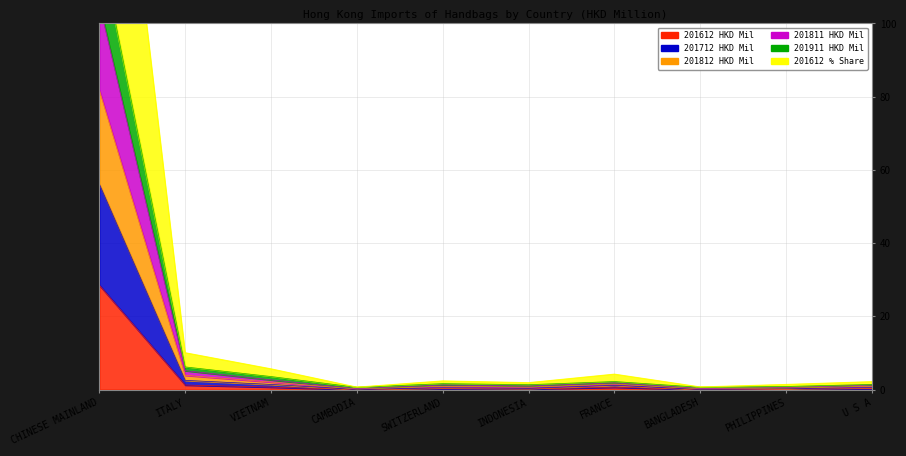

True or false: 201712 and 201911 cross at least once.

False